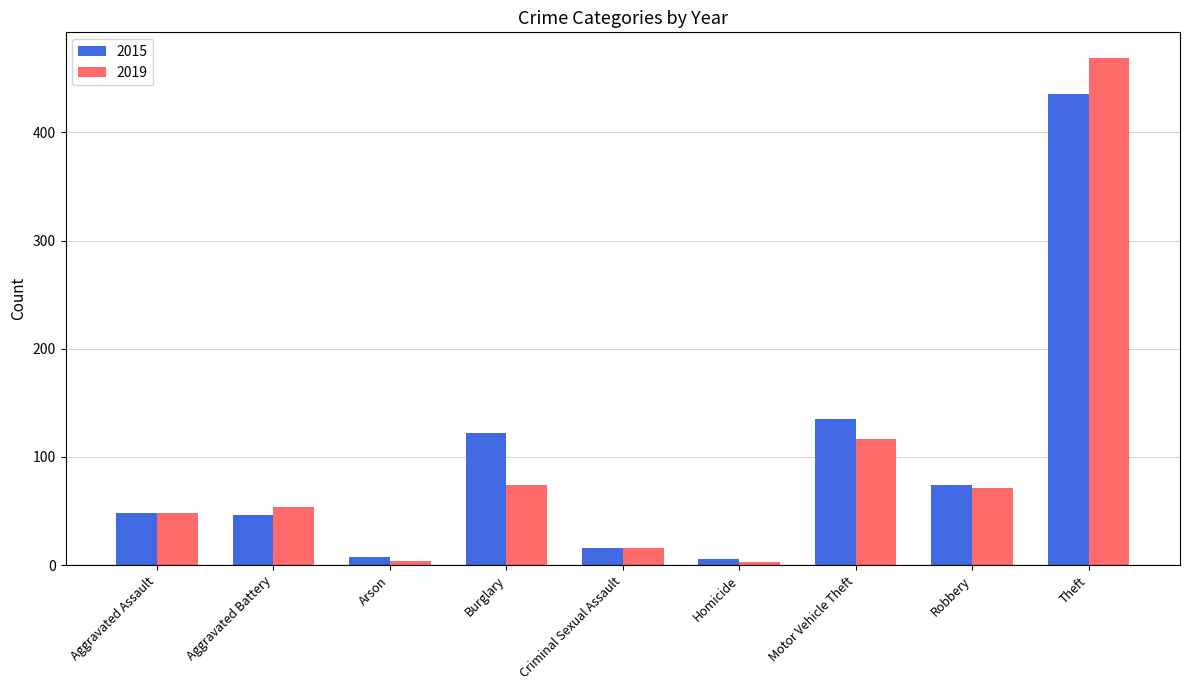

What is the difference between the 2019 values at Burglary and Criminal Sexual Assault?

58